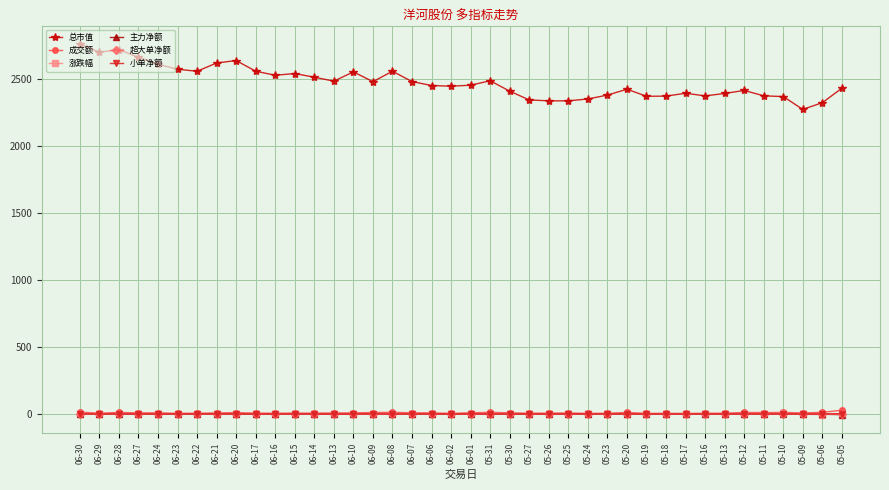

What is the maximum value shown in the chart?

2760.1